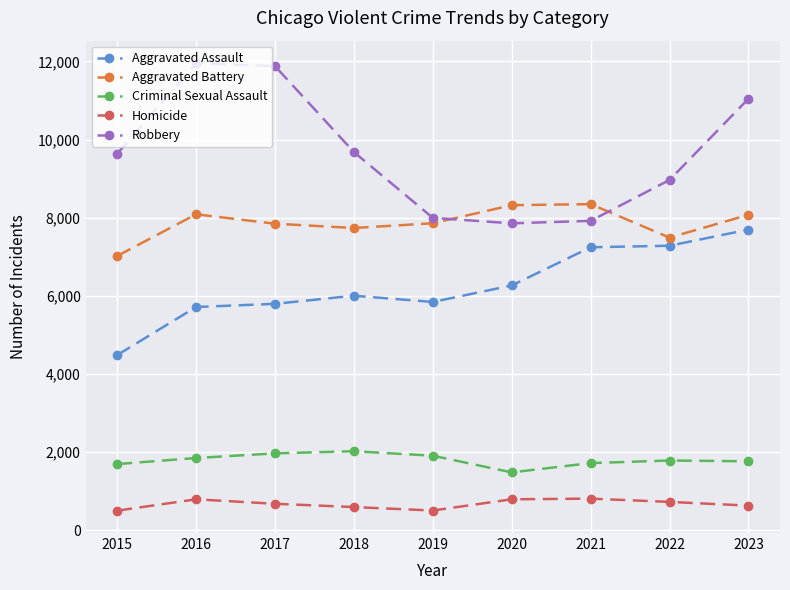

At which label is Robbery closest to 9907?

2018